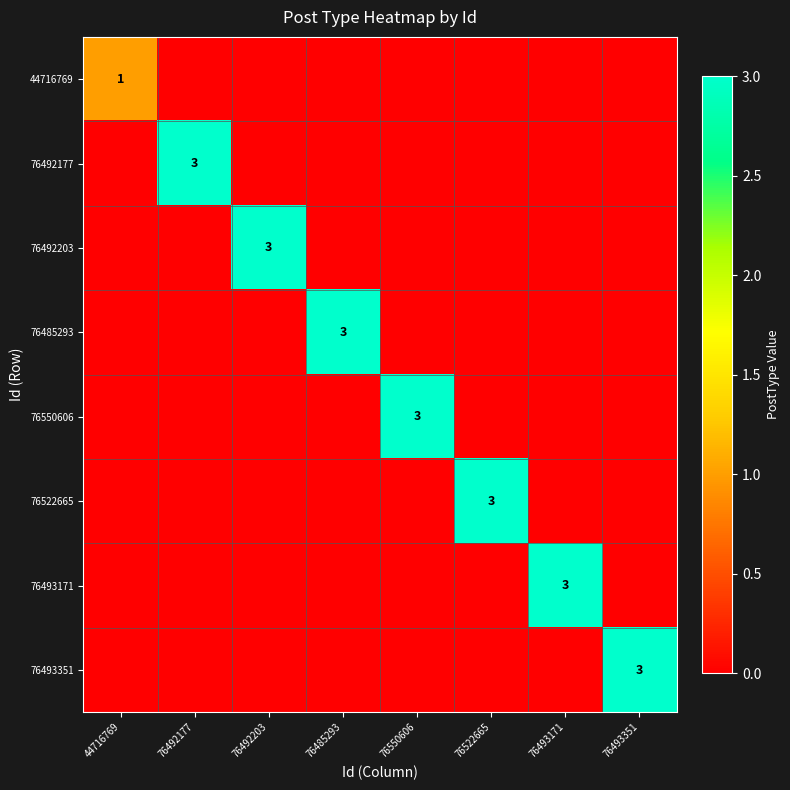

What is the spread (max minus min) of values at 76493351?

3